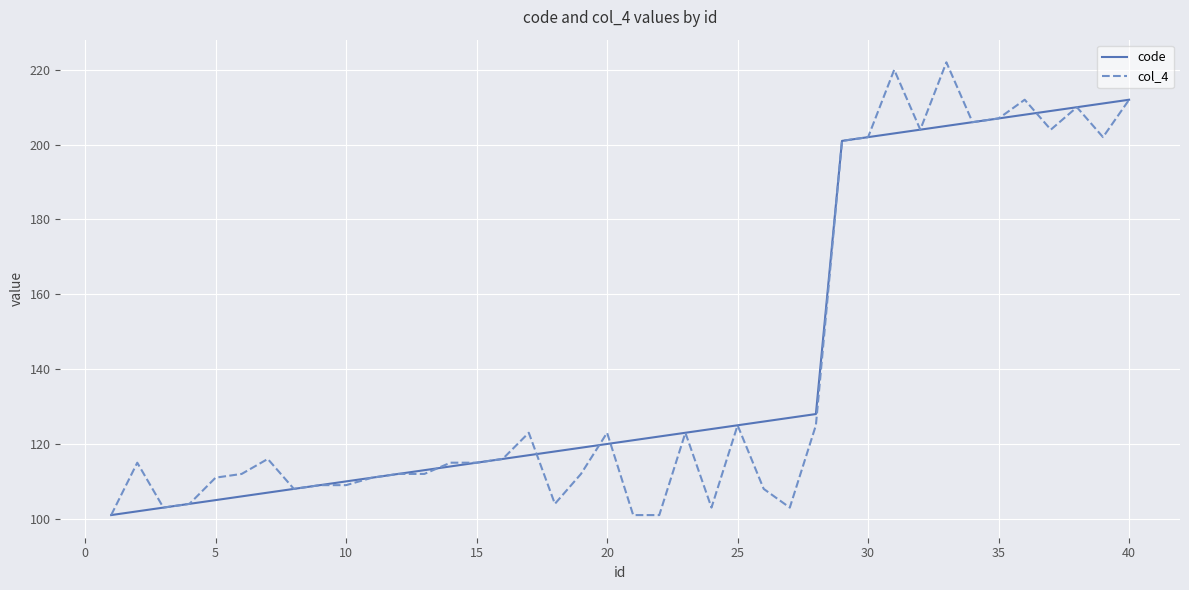

What is the highest value of the col_4 series?

222